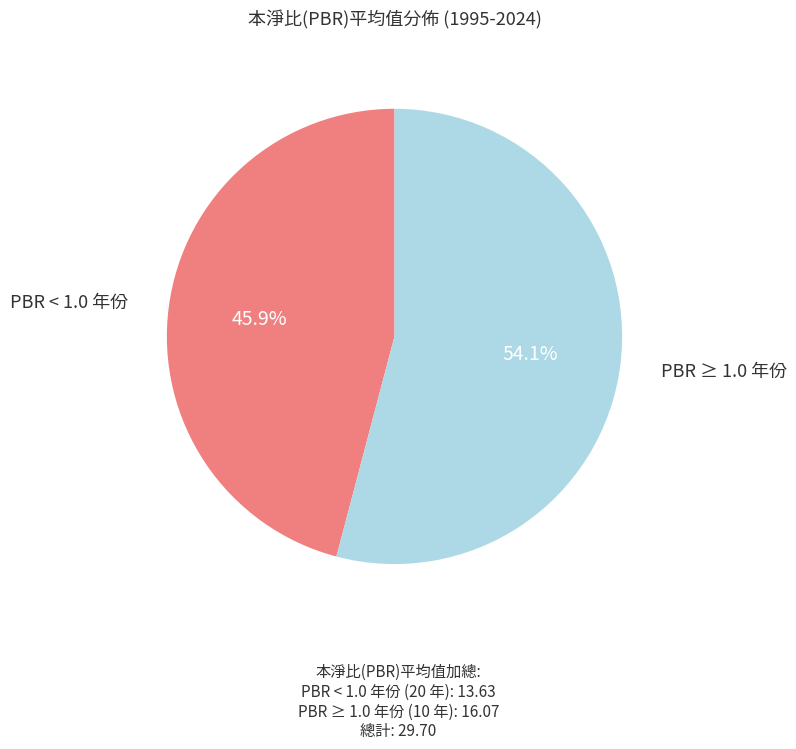

Is there a majority slice in this chart?

Yes